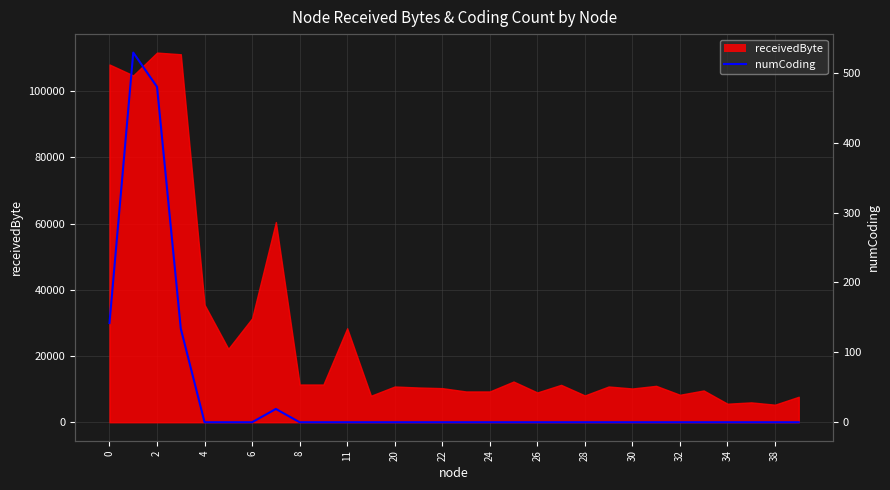

The value of receivedByte at 32 is 13592. True or false?

False